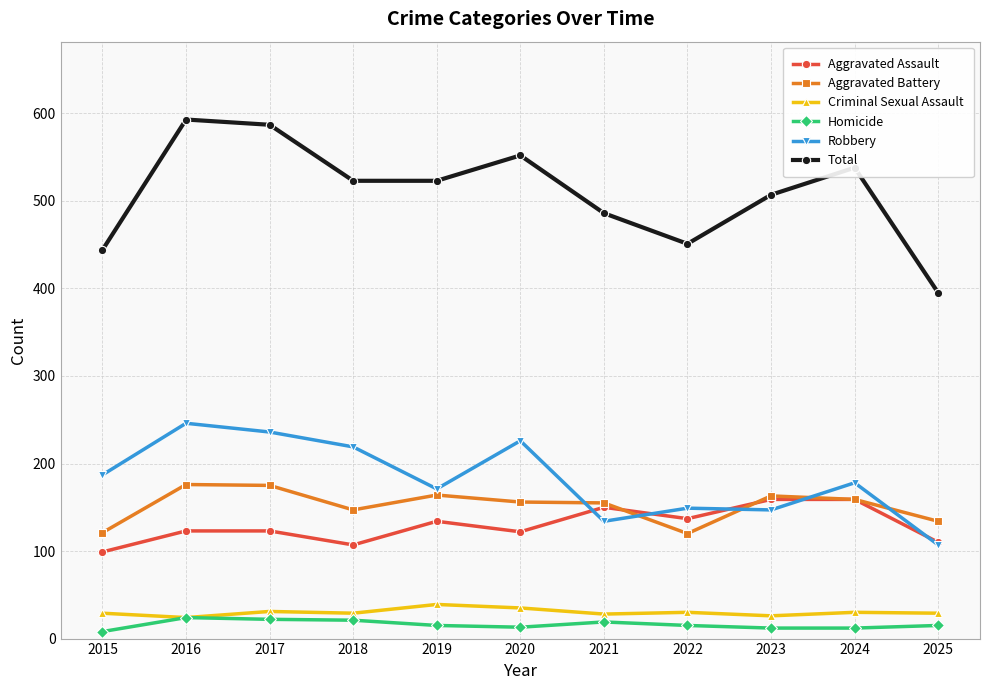

Does the chart have visible grid lines?

Yes